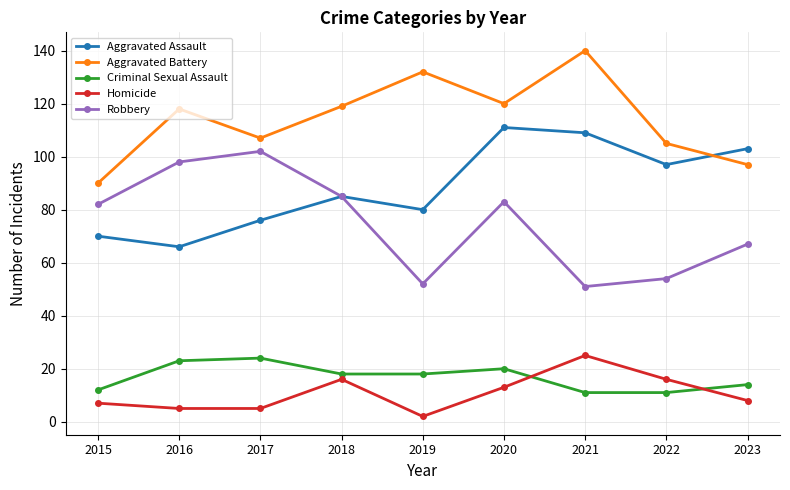

How many interior local valleys does the Robbery series have?

2